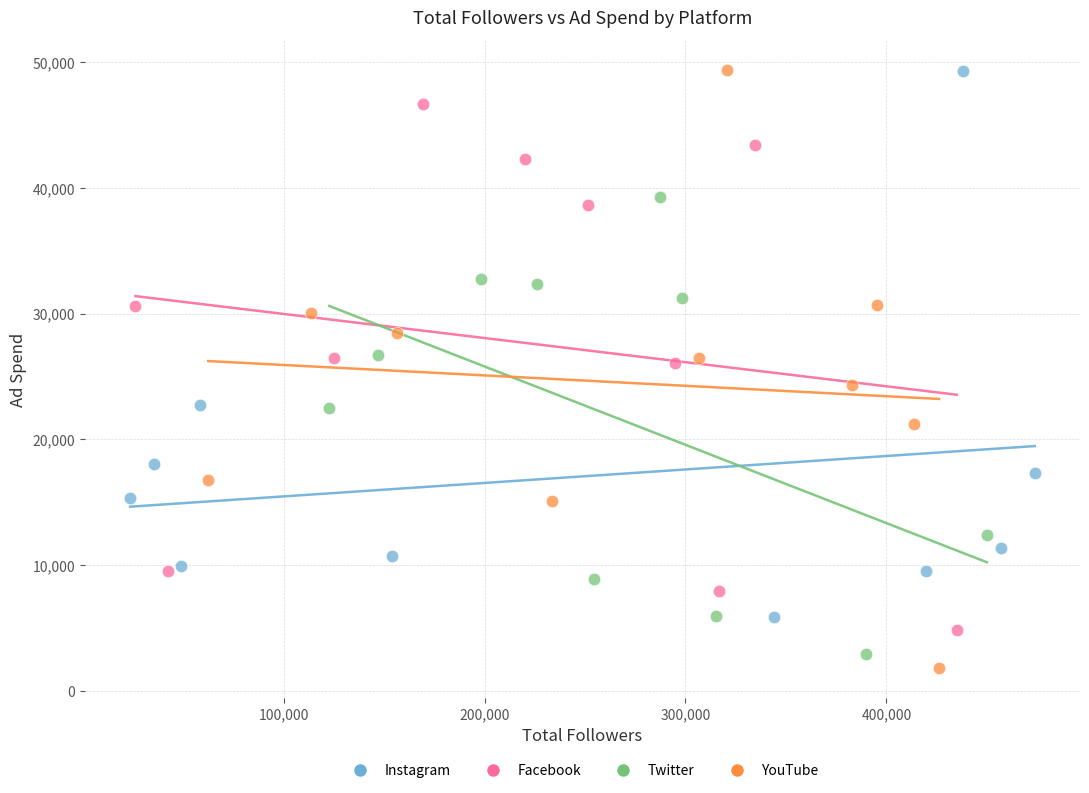

Which series has the largest Y range (max minus min)?

YouTube